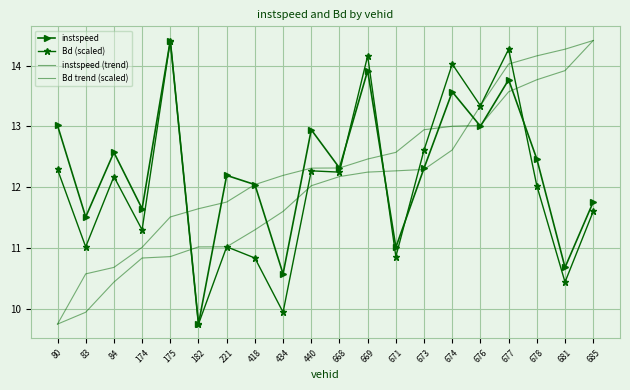

Reading left to right, what are all the values shown in this chart?

instspeed: 80=13.0	83=11.5	84=12.6	174=11.6	175=14.4	182=9.7	221=12.2	418=12.0	434=10.6	440=12.9	668=12.3	669=13.9	671=11.0	673=12.3	674=13.6	676=13.0	677=13.8	678=12.5	681=10.7	685=11.8
Bd (scaled): 80=12.3	83=11.0	84=12.2	174=11.3	175=14.4	182=9.7	221=11.0	418=10.8	434=9.9	440=12.3	668=12.2	669=14.2	671=10.9	673=12.6	674=14.0	676=13.3	677=14.3	678=12.0	681=10.4	685=11.6
instspeed (trend): 80=9.7	83=10.6	84=10.7	174=11.0	175=11.5	182=11.6	221=11.8	418=12.0	434=12.2	440=12.3	668=12.3	669=12.5	671=12.6	673=12.9	674=13.0	676=13.0	677=13.6	678=13.8	681=13.9	685=14.4
Bd trend (scaled): 80=9.7	83=9.9	84=10.4	174=10.8	175=10.9	182=11.0	221=11.0	418=11.3	434=11.6	440=12.0	668=12.2	669=12.2	671=12.3	673=12.3	674=12.6	676=13.3	677=14.0	678=14.2	681=14.3	685=14.4